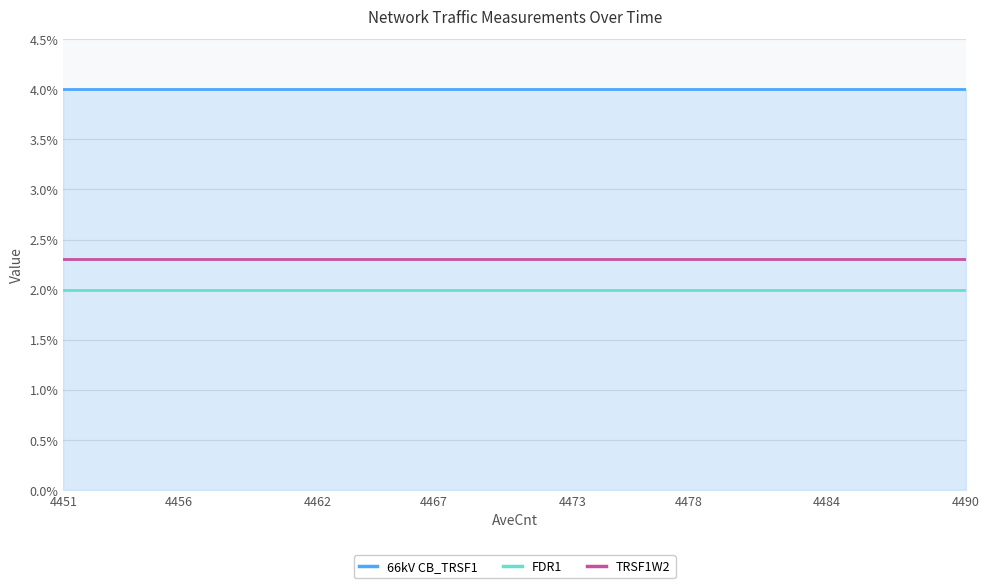

Which series has the largest total across all categories?

66kV CB_TRSF1